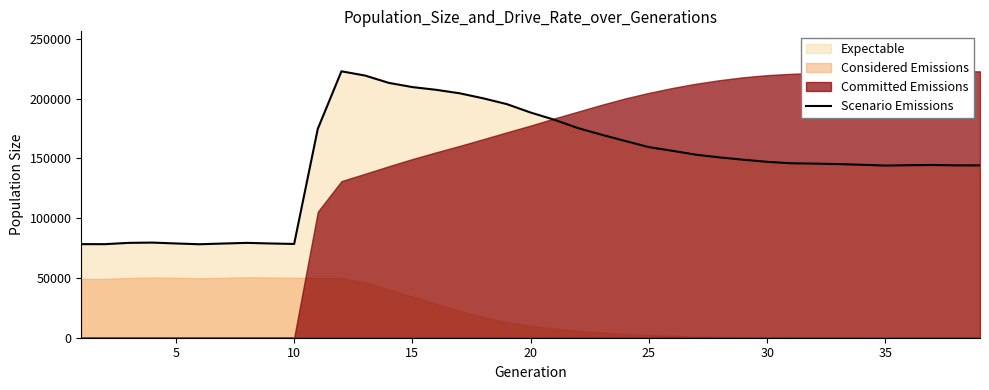

What is the lowest value of the Scenario Emissions series?

78199